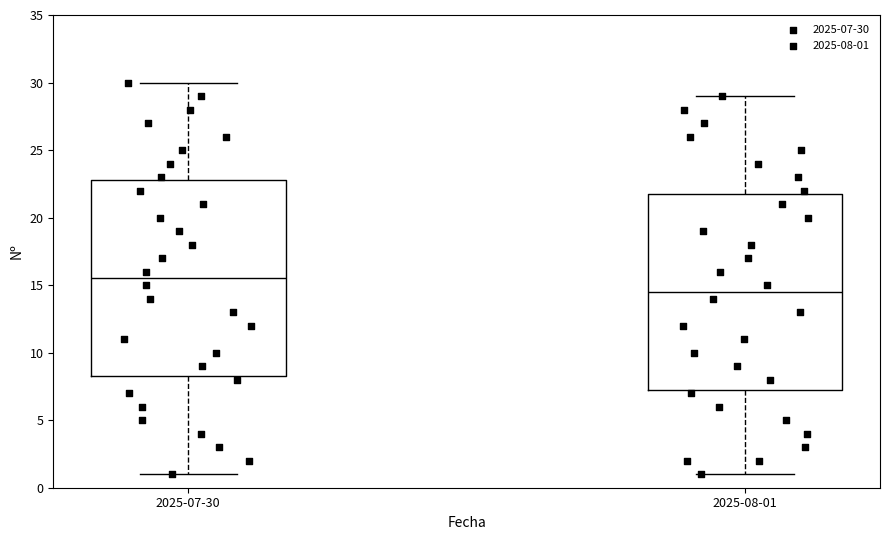

Where does the lower whisker of the box for 2025-08-01 end on the y-axis? The values are not printed on the chart, so give them approximately, as read against the axis.

1.0